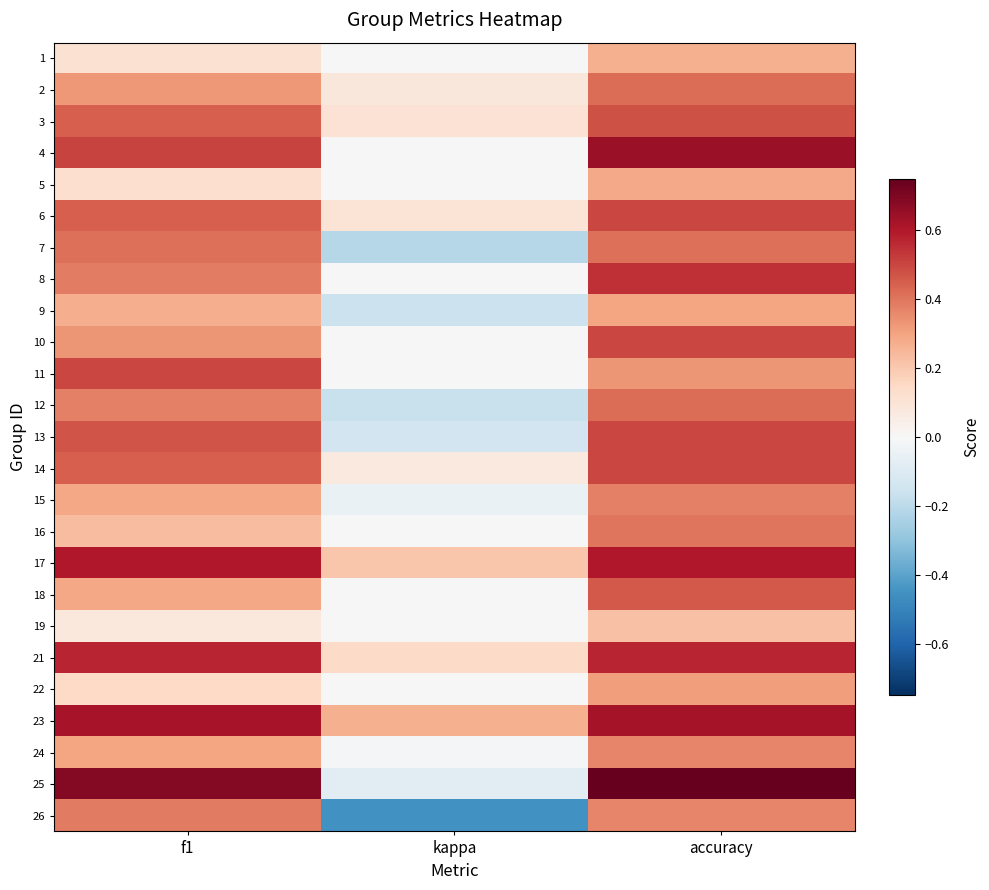

Reading left to right, what are all the values shown in this chart?

1: f1=0.1	kappa=0.0	accuracy=0.3
2: f1=0.3	kappa=0.1	accuracy=0.4
3: f1=0.4	kappa=0.1	accuracy=0.5
4: f1=0.5	kappa=0.0	accuracy=0.6
5: f1=0.1	kappa=0.0	accuracy=0.3
6: f1=0.5	kappa=0.1	accuracy=0.5
7: f1=0.4	kappa=-0.2	accuracy=0.4
8: f1=0.4	kappa=0.0	accuracy=0.5
9: f1=0.3	kappa=-0.2	accuracy=0.3
10: f1=0.3	kappa=0.0	accuracy=0.5
11: f1=0.5	kappa=0.0	accuracy=0.3
12: f1=0.4	kappa=-0.2	accuracy=0.4
13: f1=0.5	kappa=-0.1	accuracy=0.5
14: f1=0.4	kappa=0.1	accuracy=0.5
15: f1=0.3	kappa=-0.1	accuracy=0.4
16: f1=0.2	kappa=0.0	accuracy=0.4
17: f1=0.6	kappa=0.2	accuracy=0.6
18: f1=0.3	kappa=0.0	accuracy=0.5
19: f1=0.1	kappa=0.0	accuracy=0.2
21: f1=0.6	kappa=0.1	accuracy=0.6
22: f1=0.1	kappa=0.0	accuracy=0.3
23: f1=0.6	kappa=0.3	accuracy=0.6
24: f1=0.3	kappa=-0.0	accuracy=0.4
25: f1=0.7	kappa=-0.1	accuracy=0.8
26: f1=0.4	kappa=-0.5	accuracy=0.4